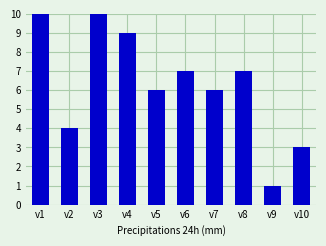

What is the difference between the maximum and minimum values?

9